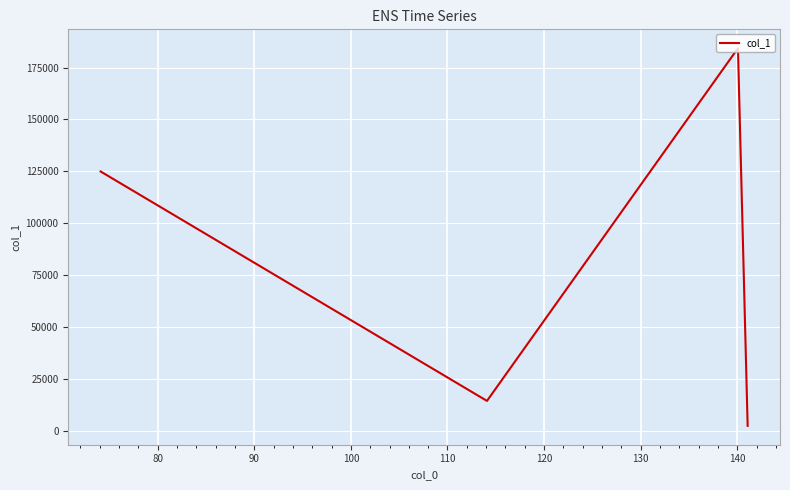

What is the average value?

81515.7